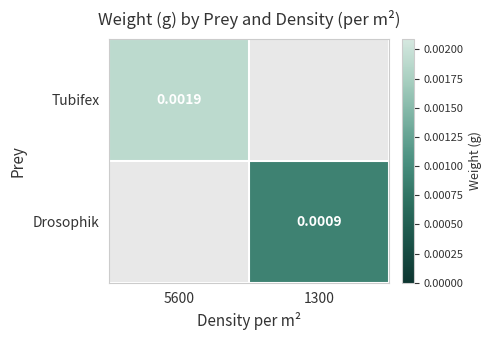

At which label does Drosophik first exceed 0?

1300